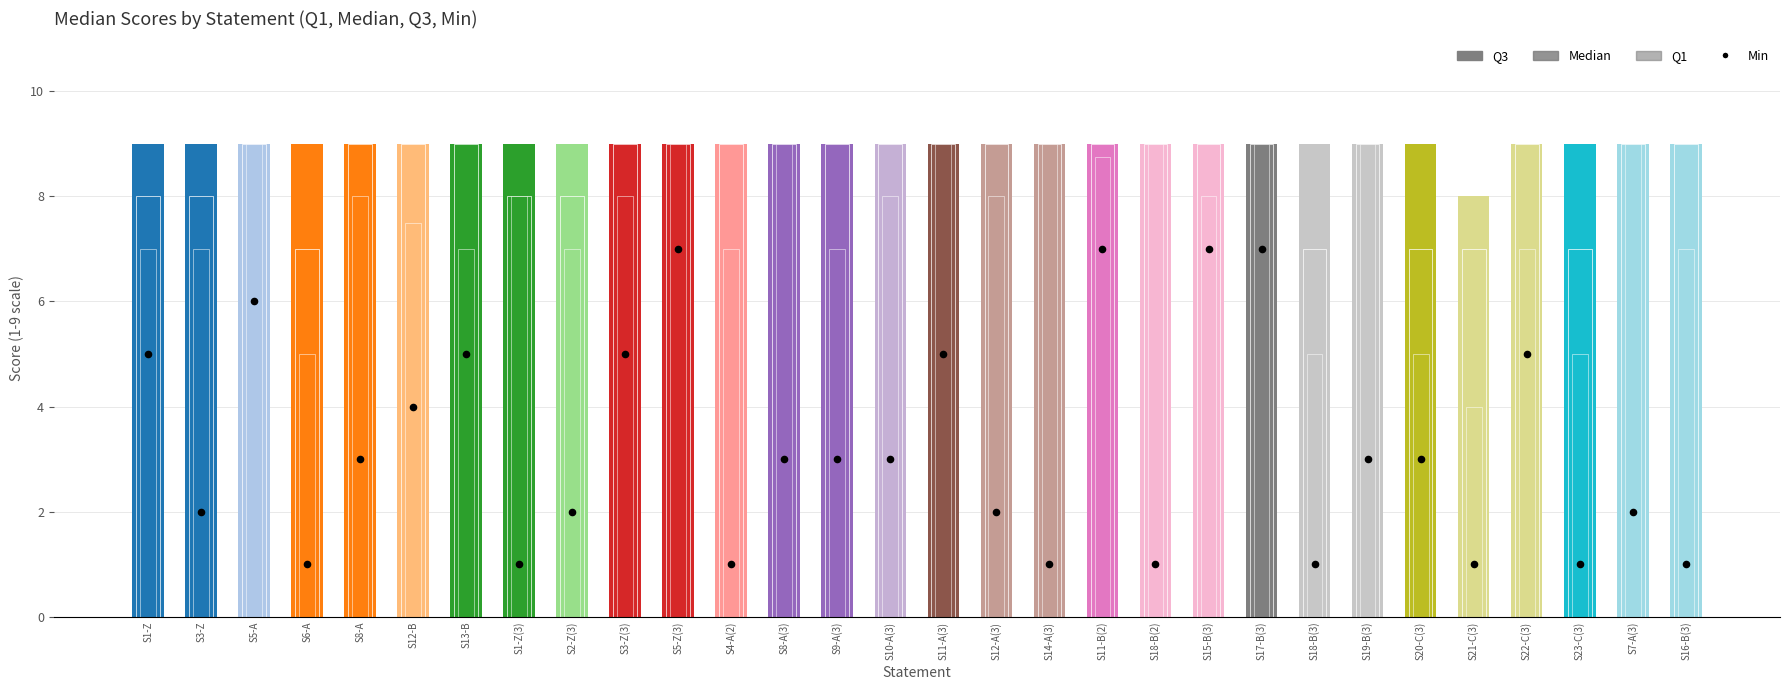

Which series contains the lowest Y value?

Min